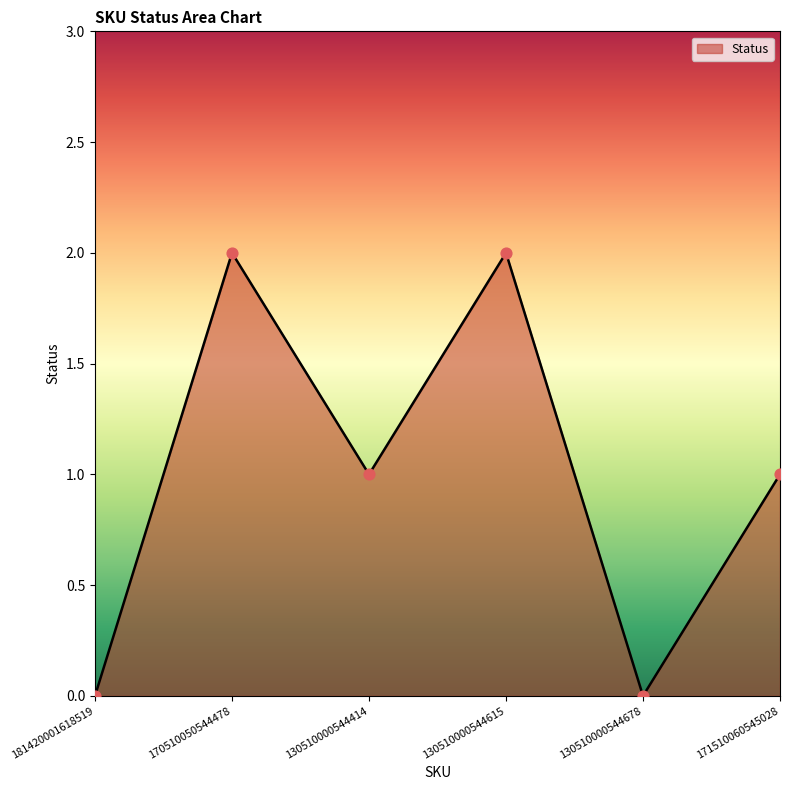

Which has a higher value, 170510050544478 or 130510000544678?

170510050544478